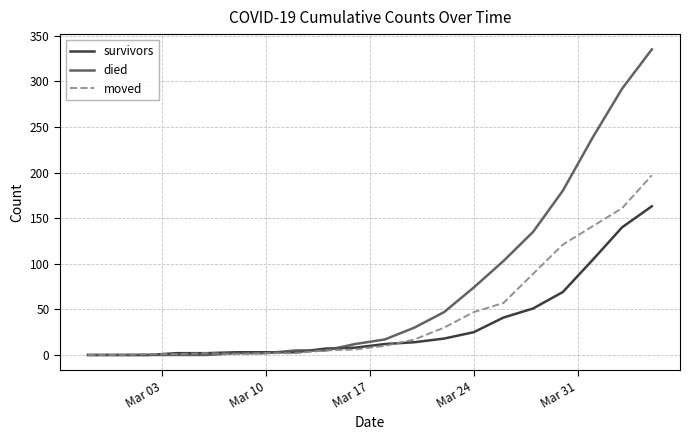

List the series in order of their overall mean, highest first.

died, moved, survivors